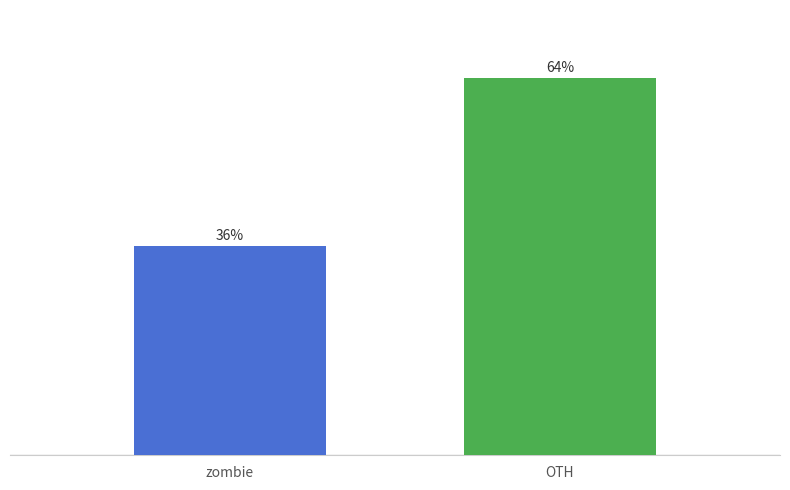

Reading left to right, what are all the values shown in this chart?

zombie=35.6	OTH=64.4